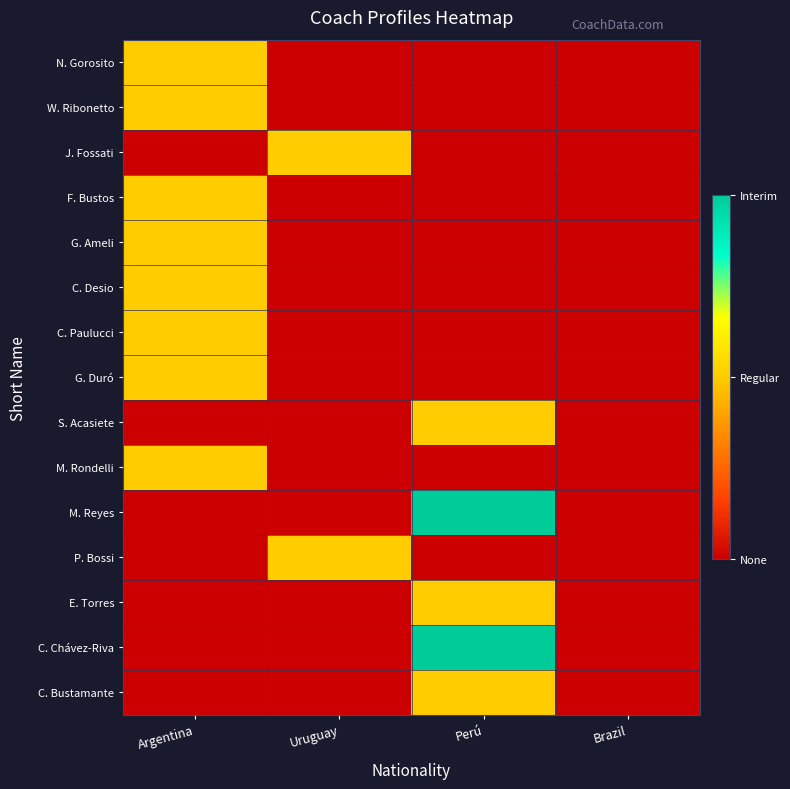

Between Perú and Brazil, which is larger?

Perú